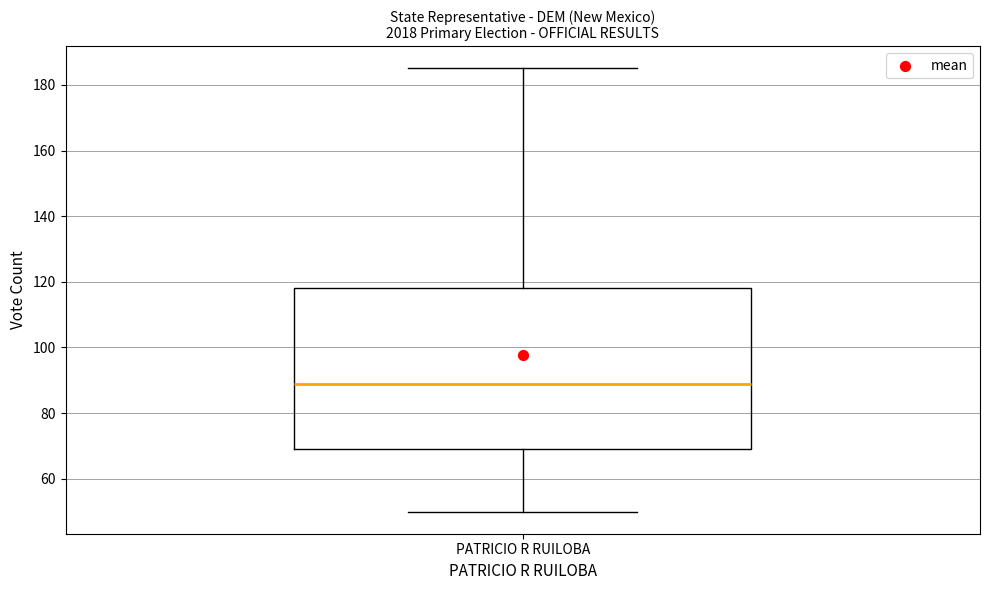

Transcribe this box plot: give where the median line is, the range the box spans, and where the two whiskers end, as read against the y-axis. The values are not printed on the chart, so give them approximately, as read against the axis.

median 90, box 70 to 118, whiskers 50 to 186